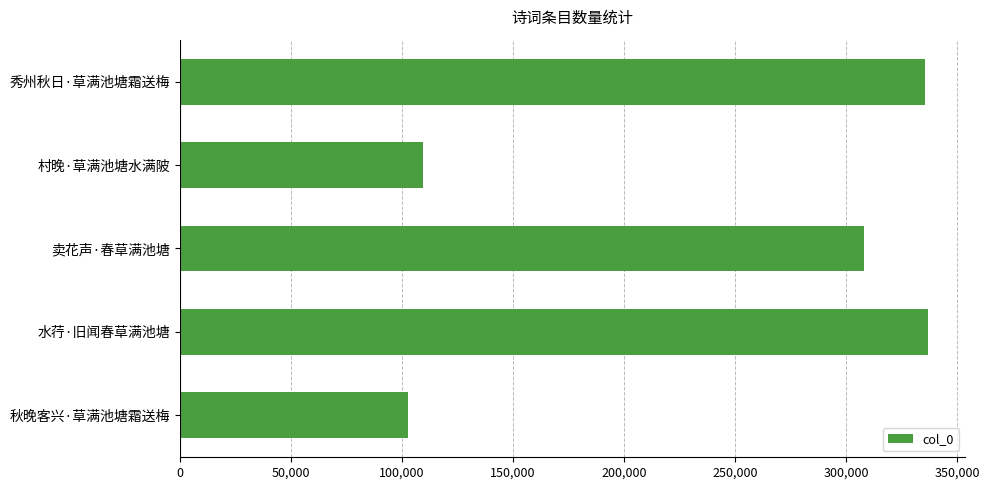

How many data points are less than 307944?

2